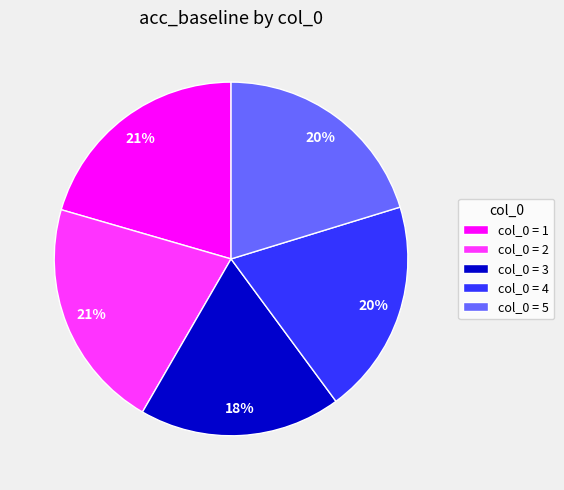

Does col_0 = 4 represent more than half of the total?

No